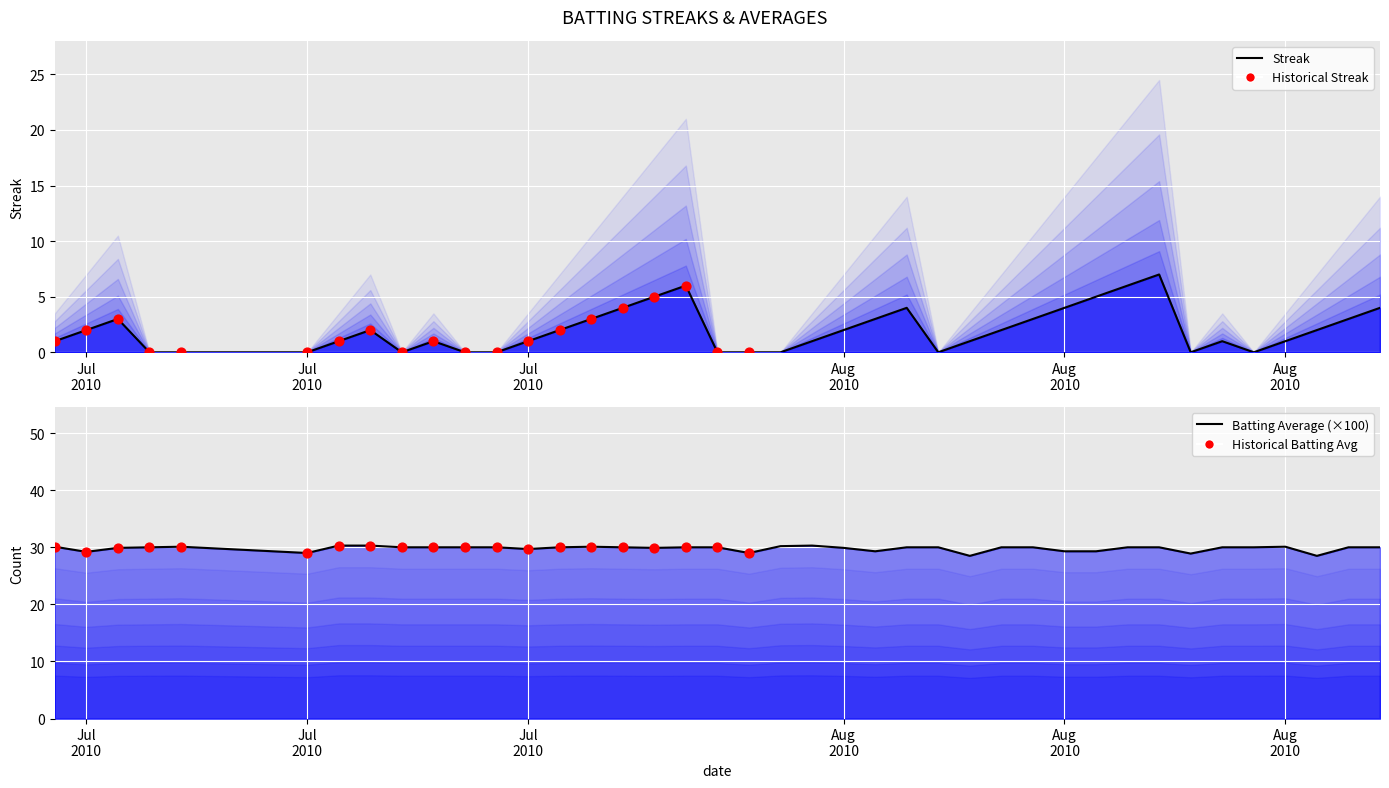

What is the total value across all series at Jul 2010?

31.2